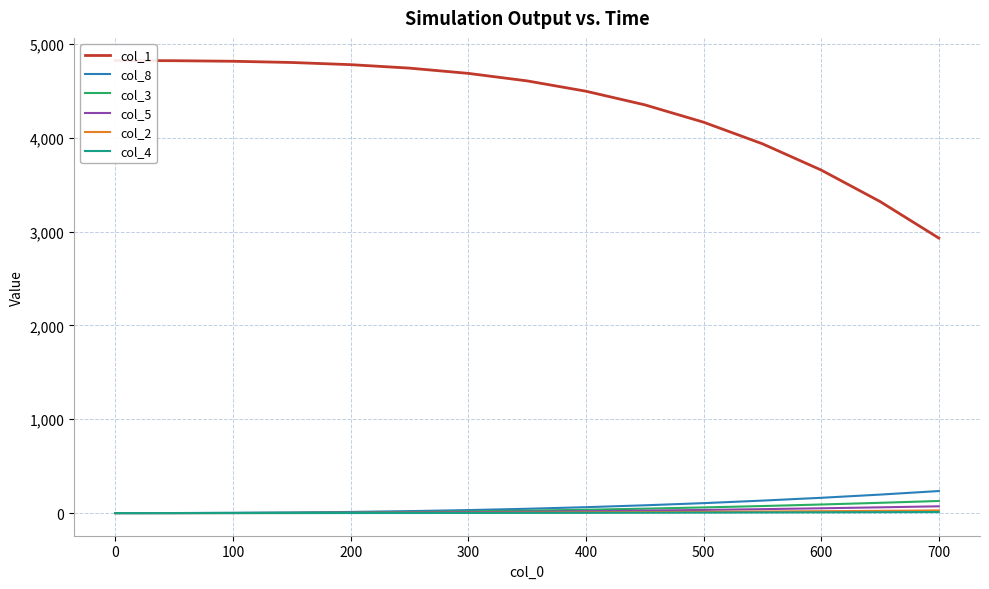

True or false: col_2 has more than 1 points higher than both neighbors.

False